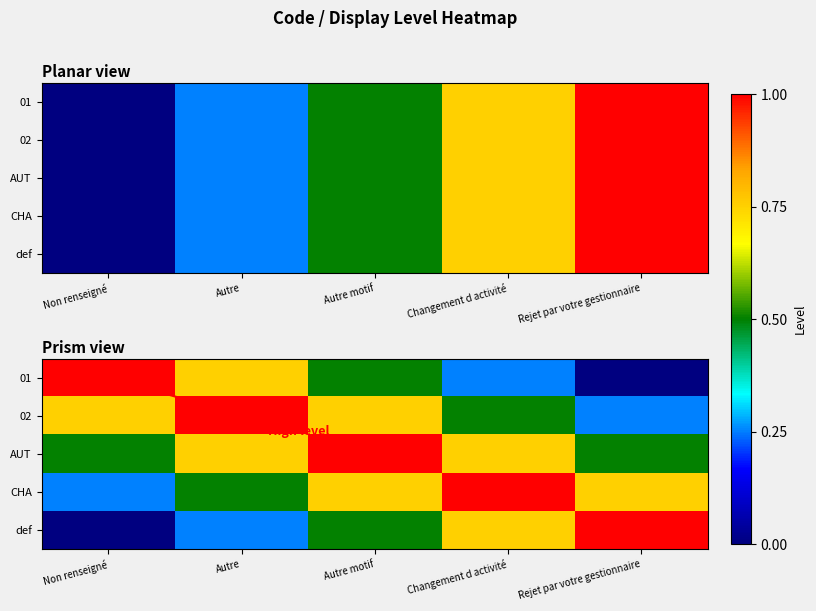

Which series has the largest total across all categories?

AUT